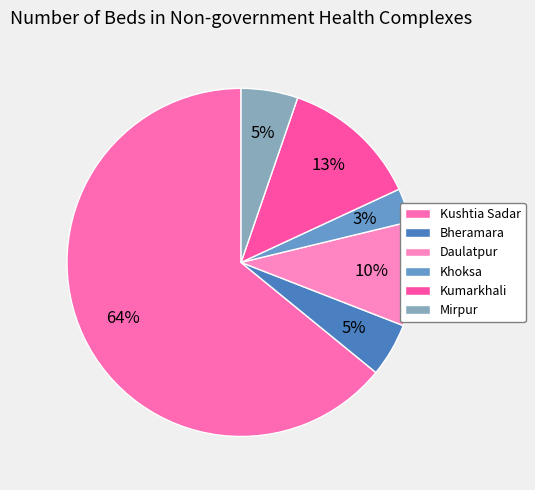

Approximately how many times larger is the value at Kumarkhali compared to Bheramara?

2.6